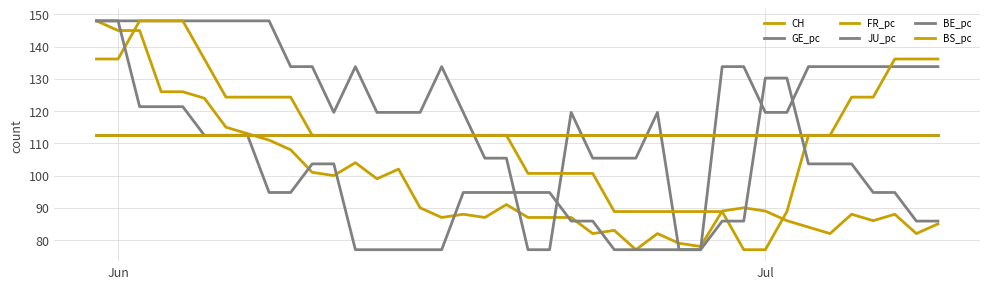

Does the chart have visible grid lines?

Yes